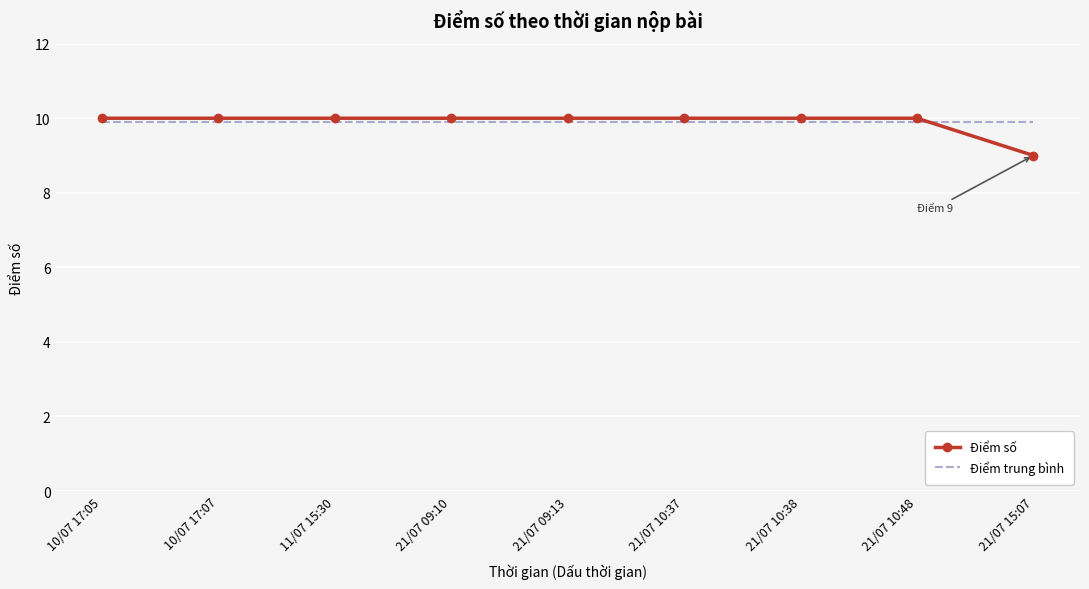

Reading right to left, extract all data points from this chart.

Điểm số: 9.0	10.0	10.0	10.0	10.0	10.0	10.0	10.0	10.0
Điểm trung bình: 9.9	9.9	9.9	9.9	9.9	9.9	9.9	9.9	9.9